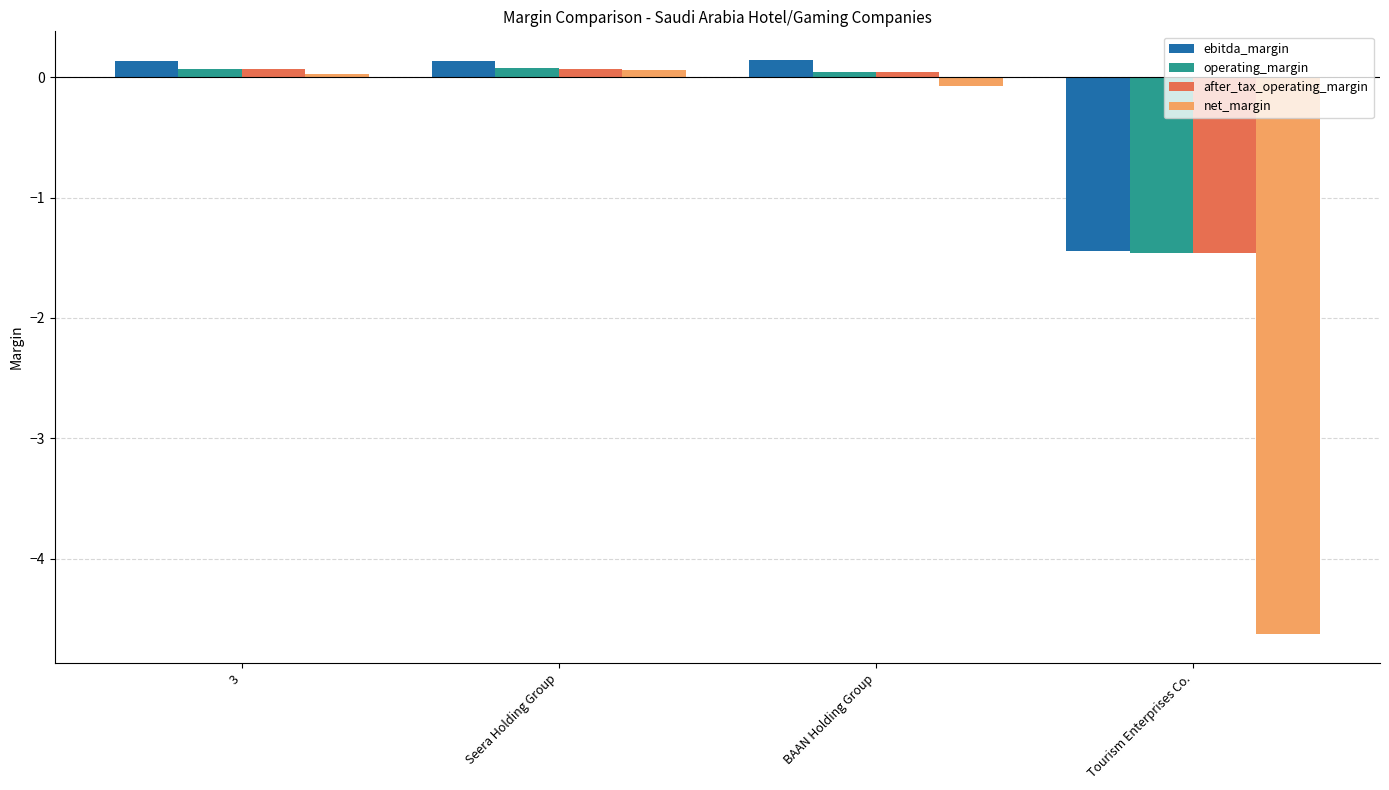

True or false: net_margin has a value of 0.0 at 3.

True